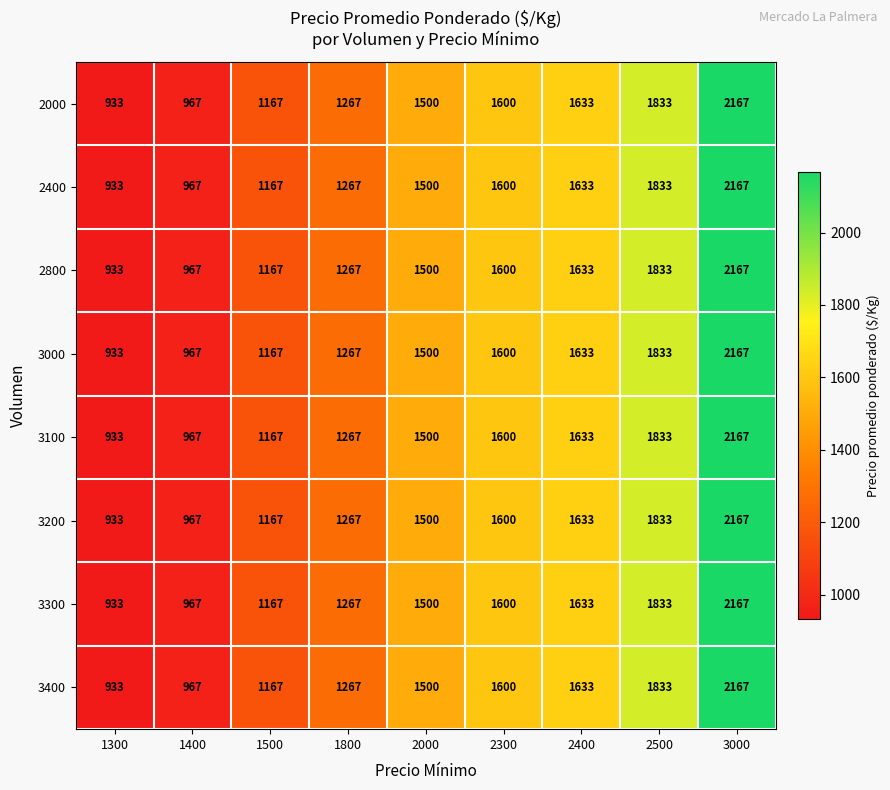

What is the average value of the 3400 series?

1452